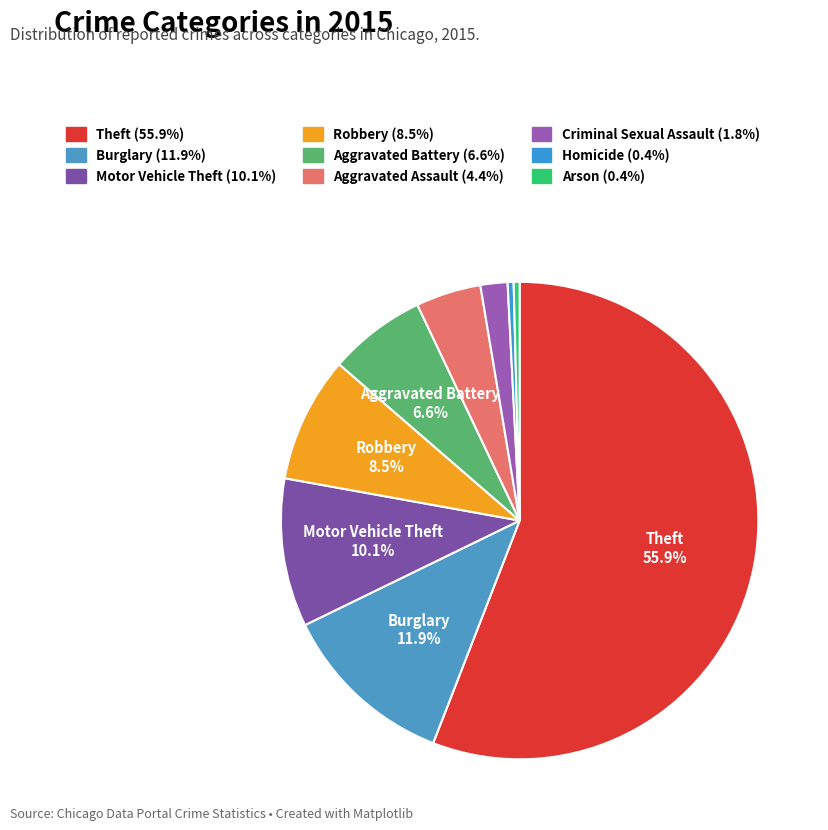

What is the smallest slice in the pie chart?

Arson